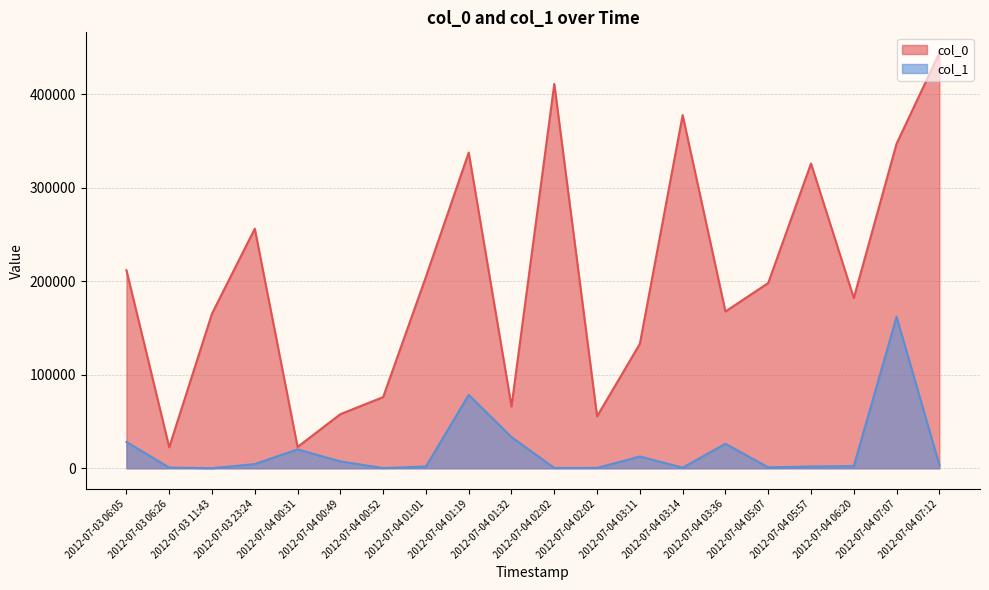

The col_0 series shows 198042 at 2012-07-04 05:07. True or false?

True